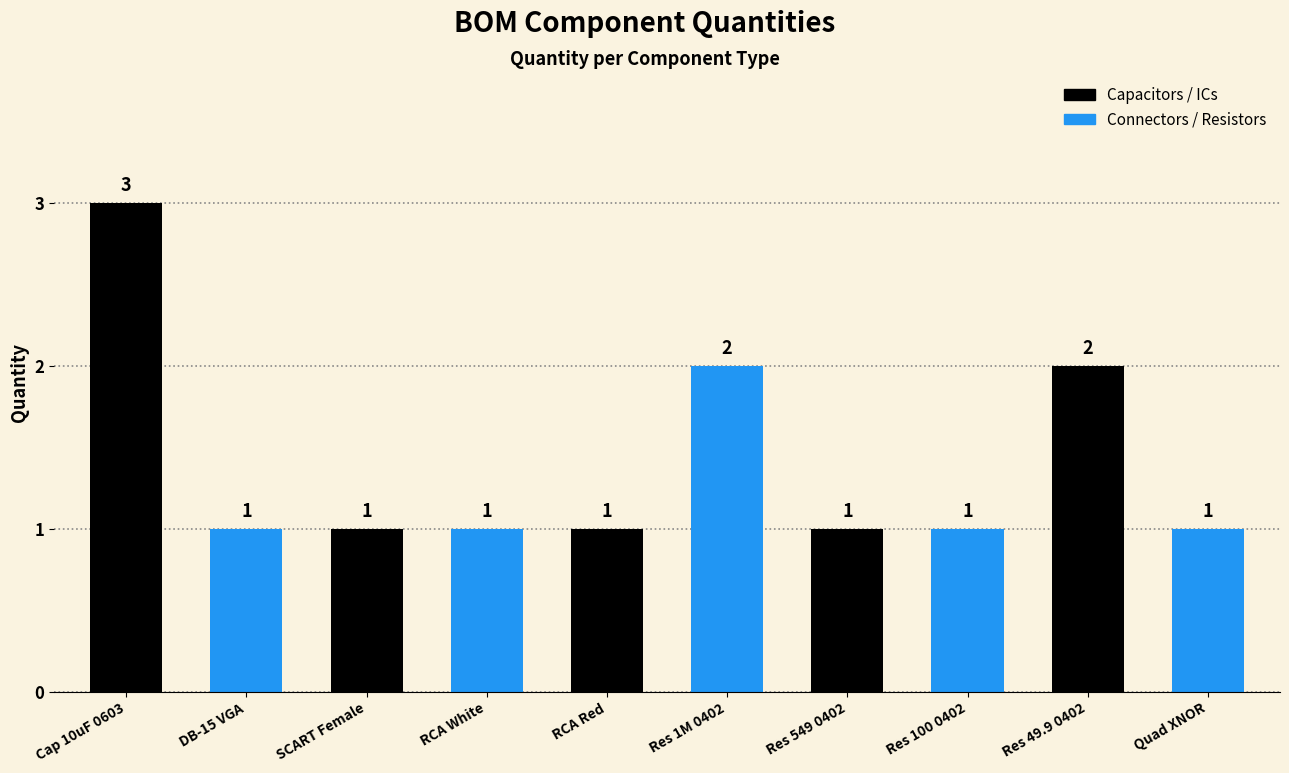

What is the value of the 8th bar from the left?

1